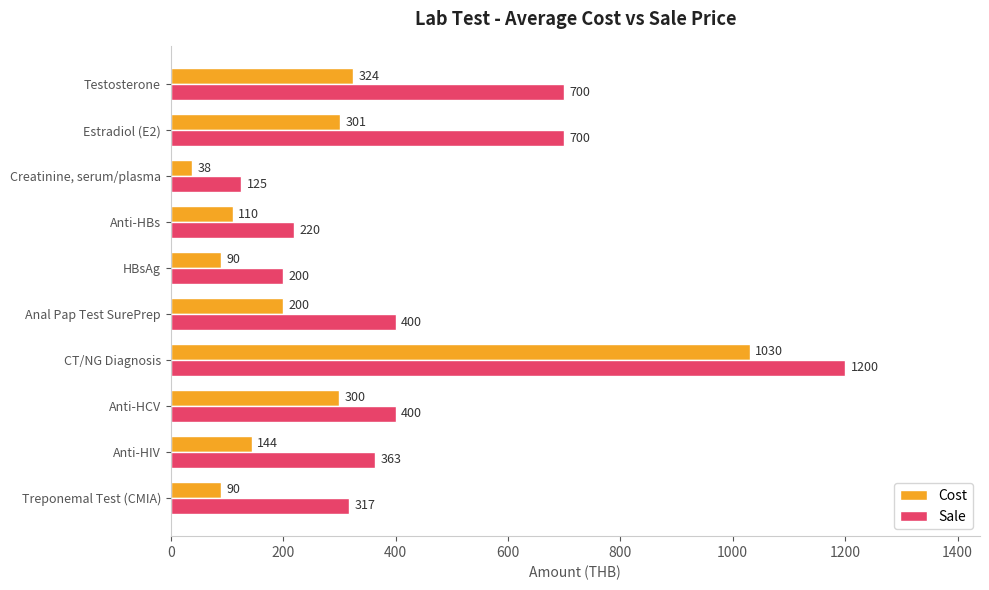

What is the sum of all Cost values?

2627